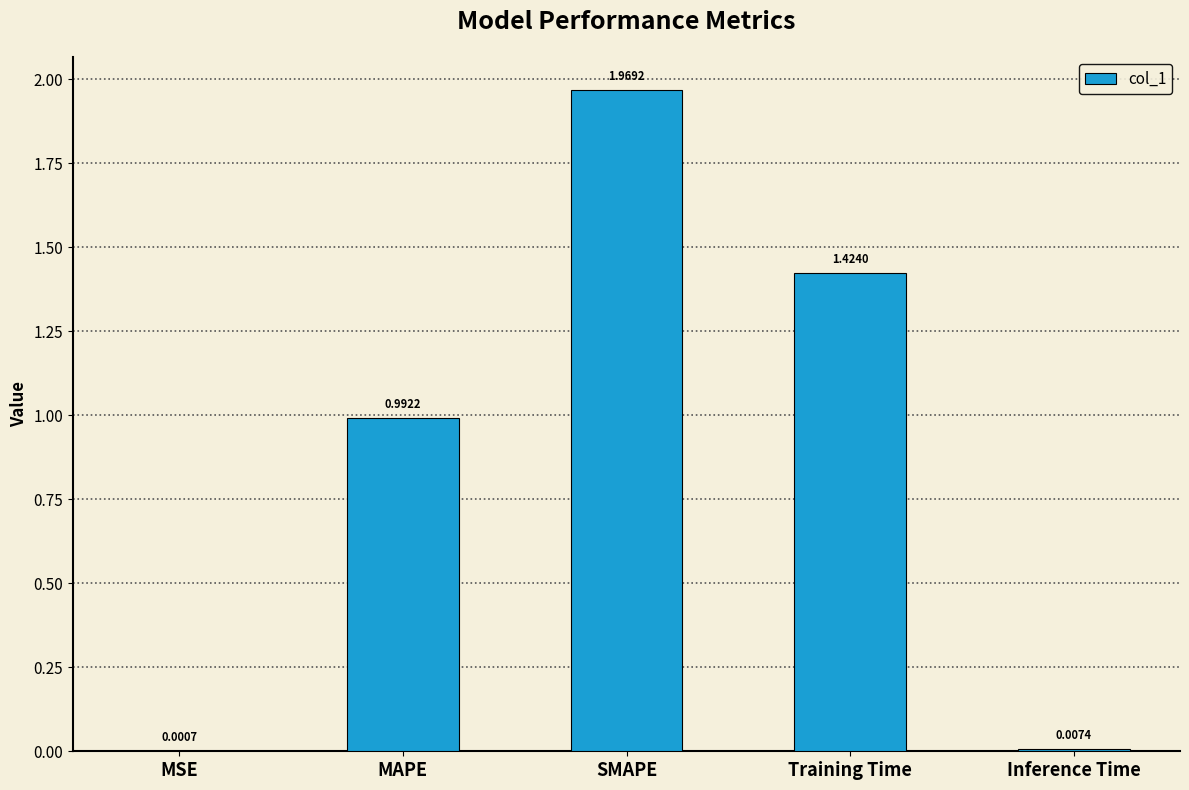

Does the chart contain stacked bars?

No